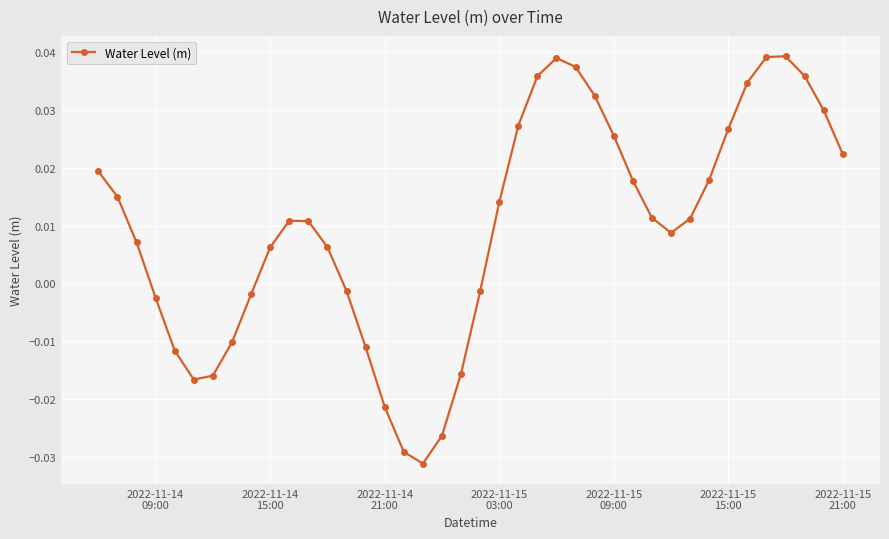

How many interior local valleys (lower than both neighbors) does the data have?

3